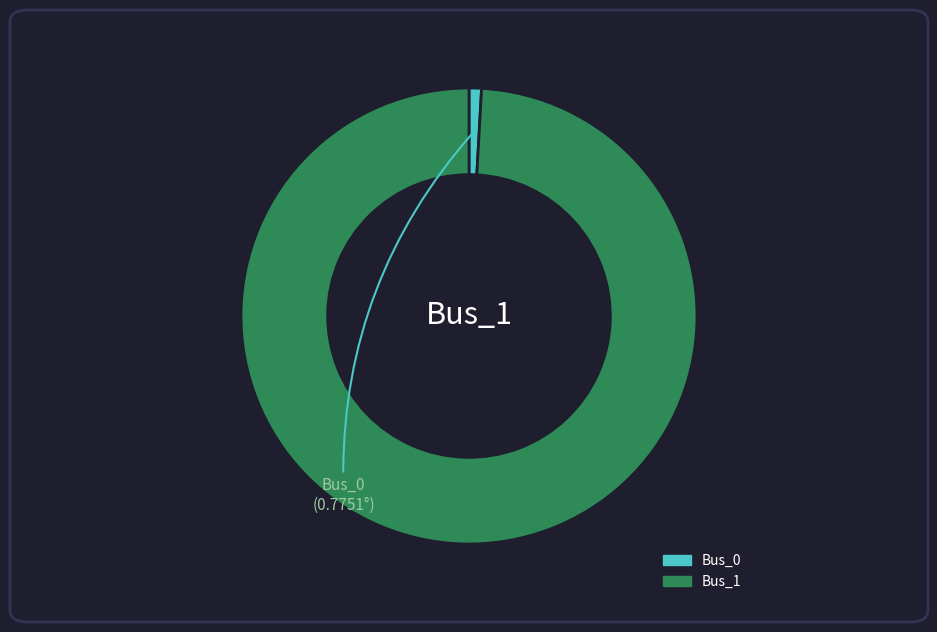

Which category has the biggest portion of the pie?

Bus_1